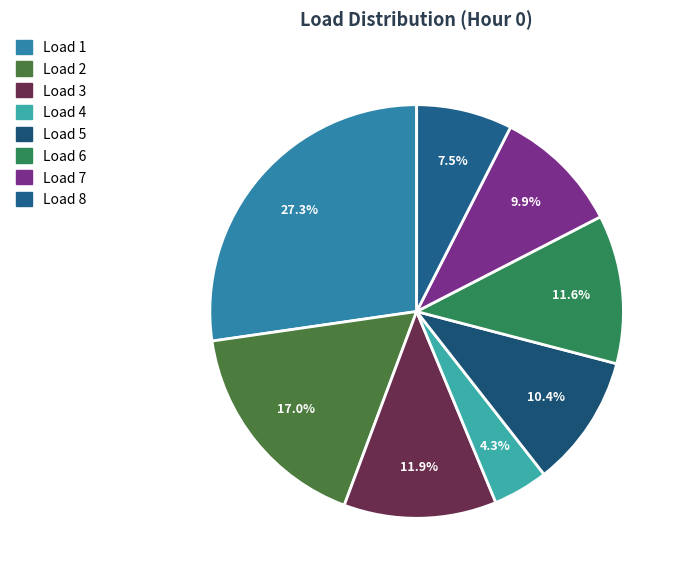

How many segments does this pie chart have?

8